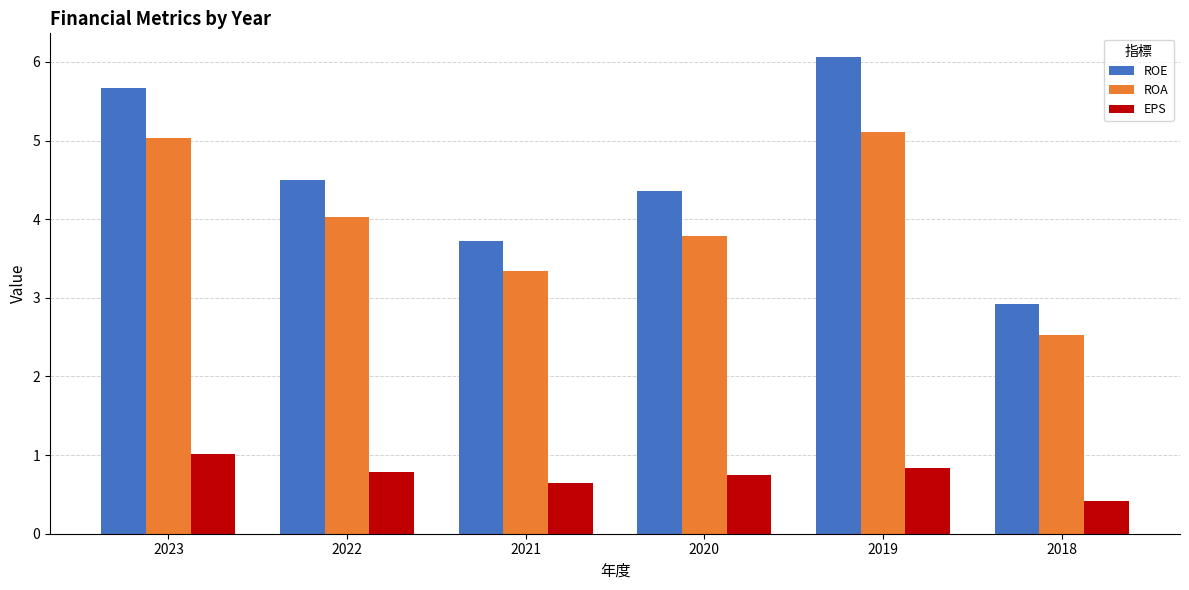

At which category does the chart reach its minimum across all series?

2018